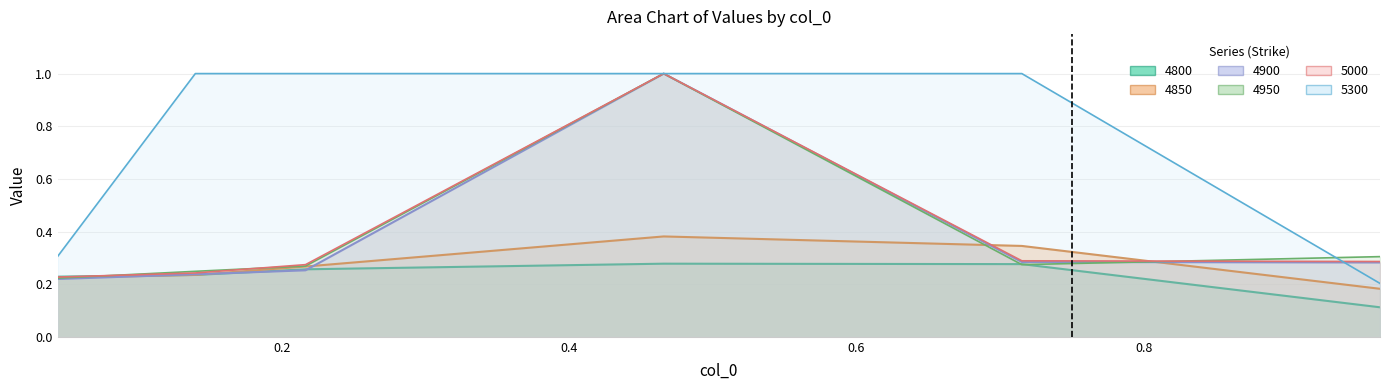

The value of 5000 at 1.0 is 0.2. True or false?

False